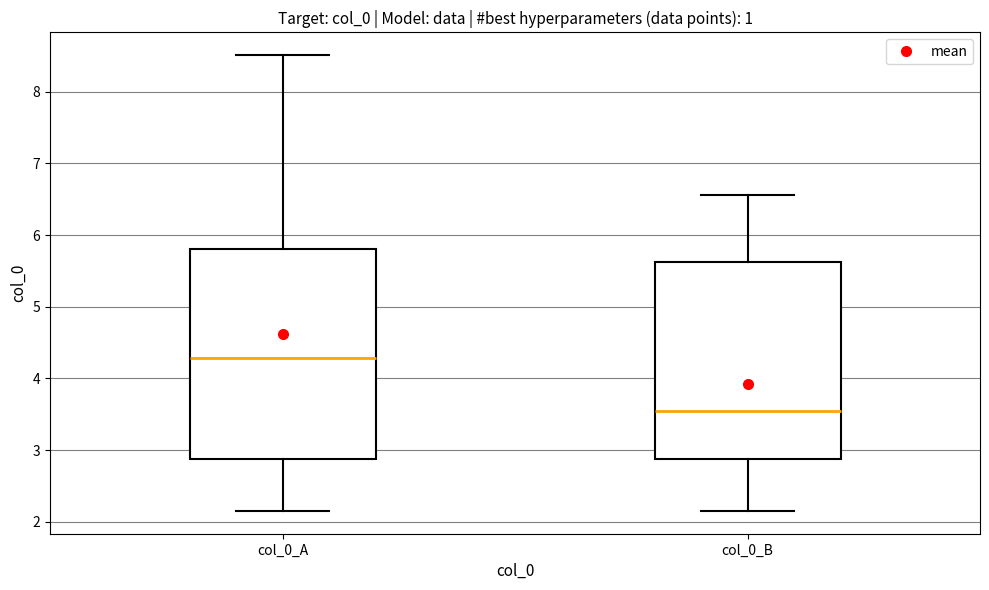

Where is the lower edge of the box for col_0_A on the y-axis? The values are not printed on the chart, so give them approximately, as read against the axis.

2.9